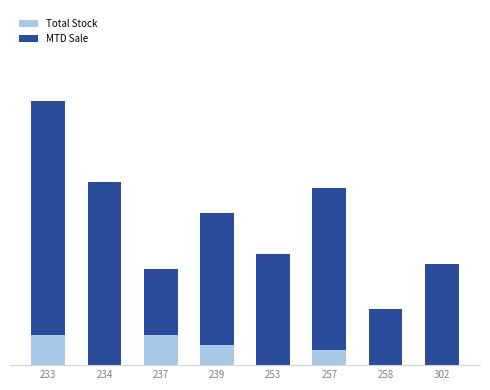

What are all the series names shown in the legend?

Total Stock, MTD Sale